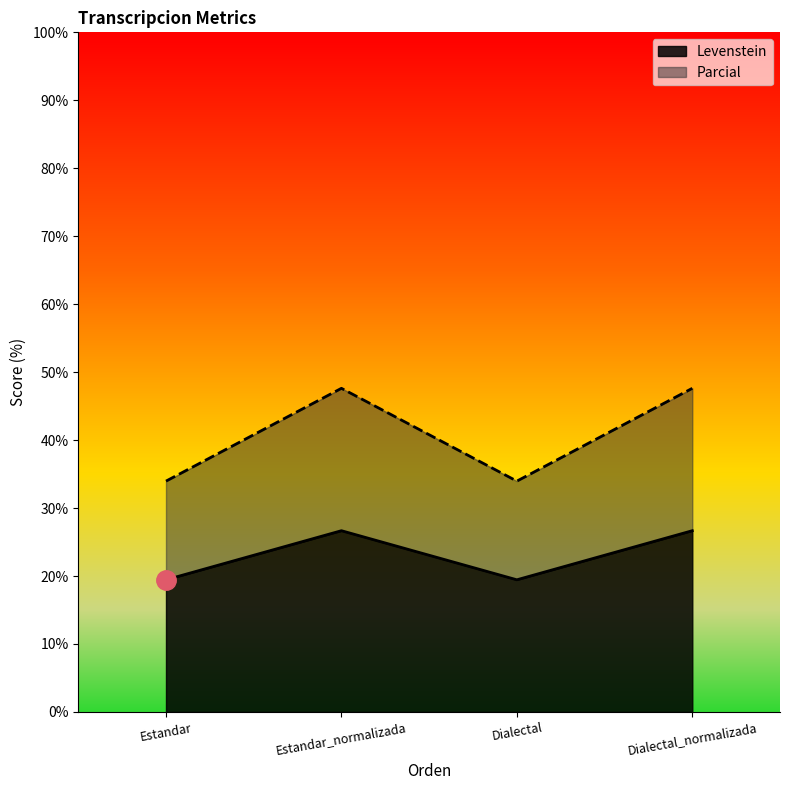

Which series changed the most between Estandar and Estandar_normalizada?

Parcial